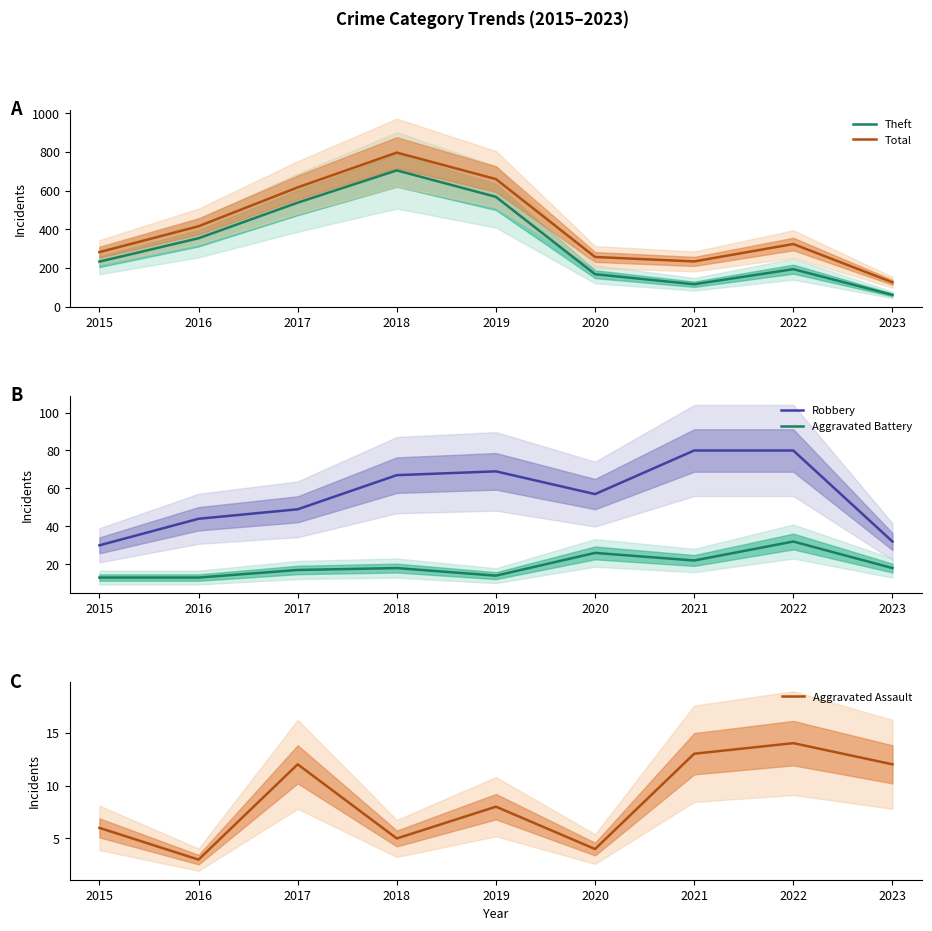

How many lines are shown in the chart?

5